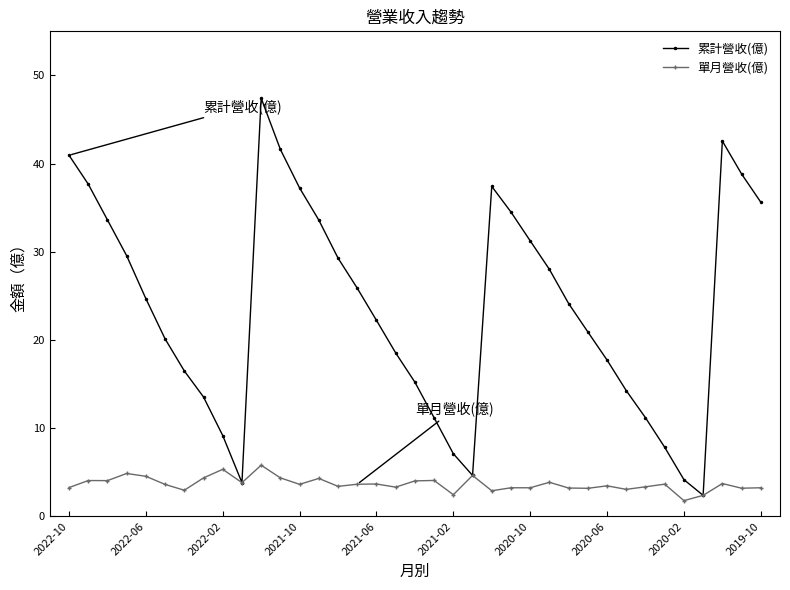

In 累計營收(億), how many points are higher than both neighbors (excluding endpoints)?

3